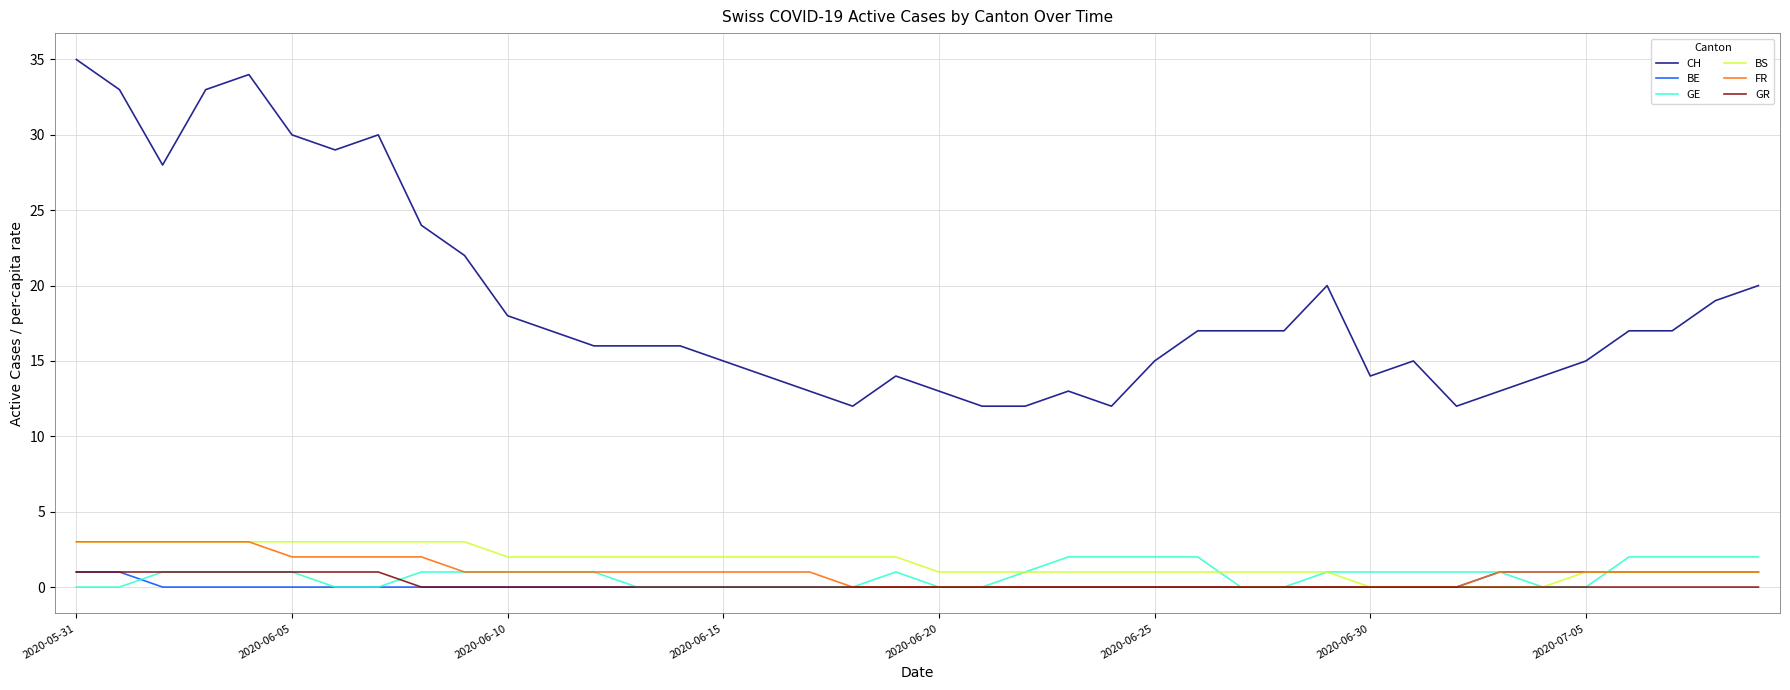

Which series has the widest spread of values?

CH